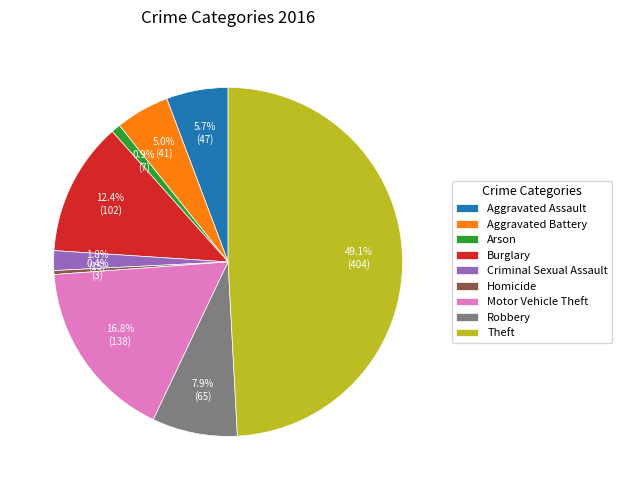

How many slices are in this pie chart?

9